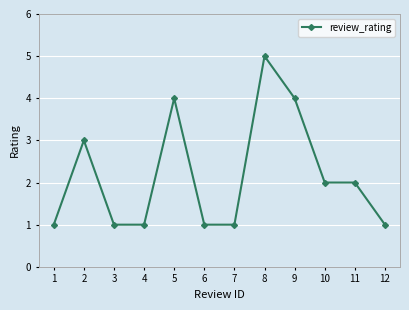

Reading right to left, transcribe all the data shown in this chart.

1	2	2	4	5	1	1	4	1	1	3	1